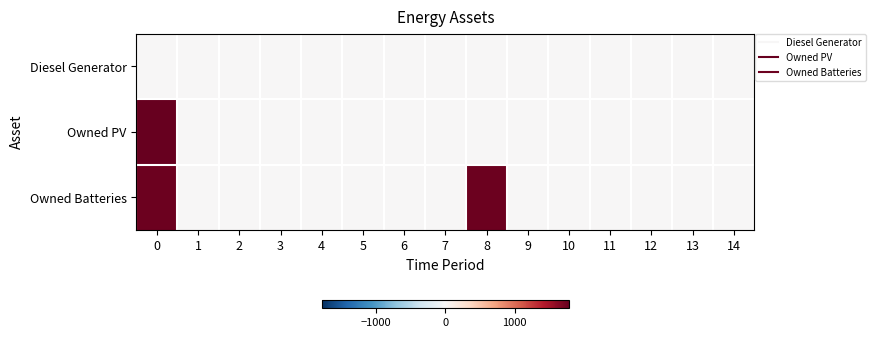

Which series has the largest range (max minus min)?

Owned PV